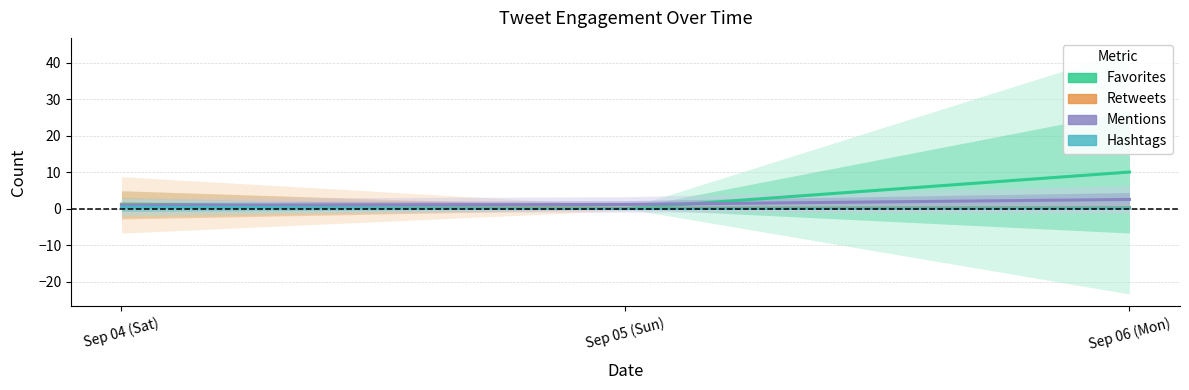

What is the label of the 1st point from the right?

Sep 06 (Mon)